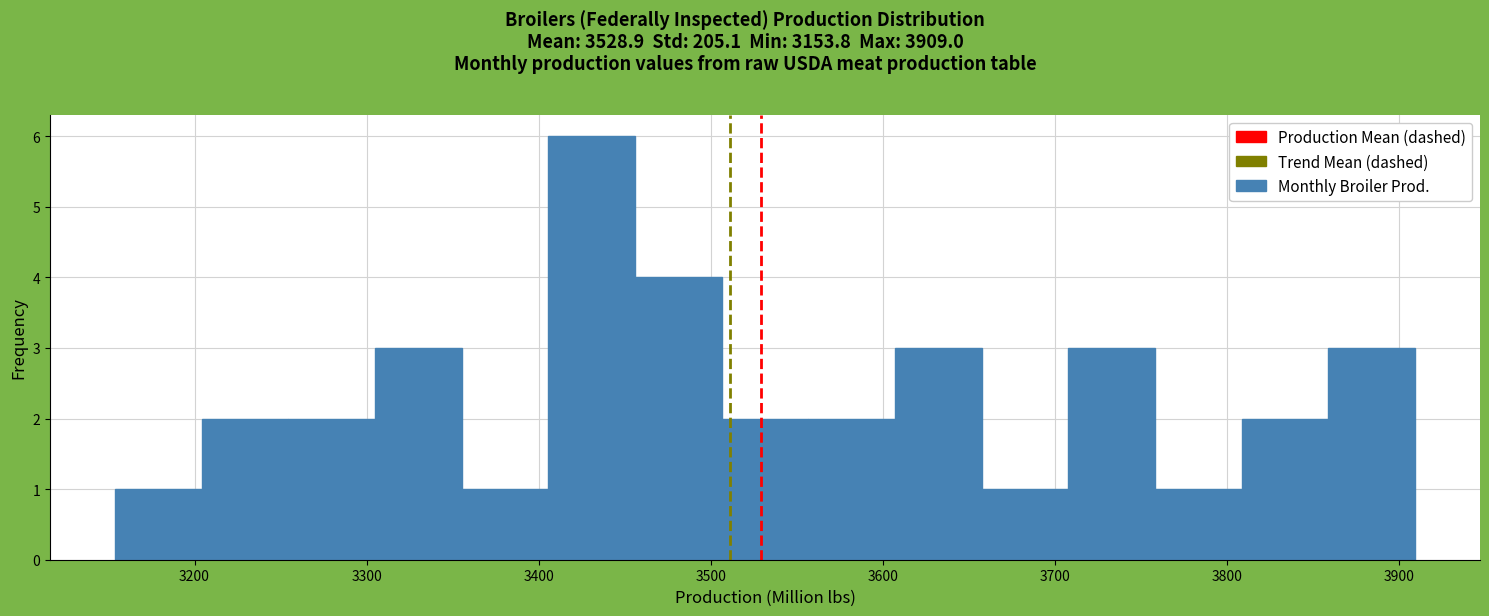

How tall is the bar that spans 3360 to 3410 on the x-axis? Neither the bar edges nor the heights are printed on the chart, so give them approximately, as read against the axes.

1